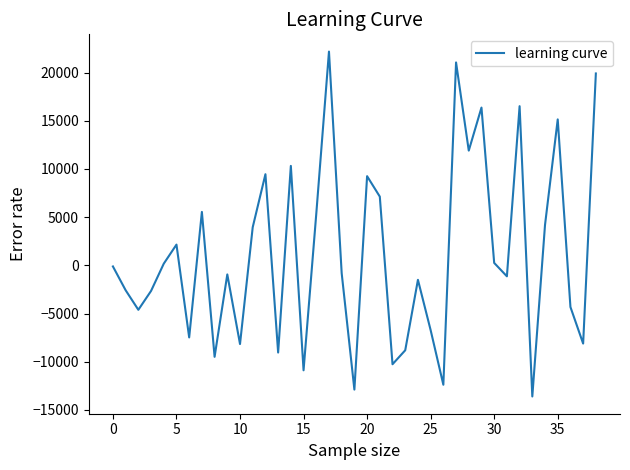

What is the greatest value displayed?

22171.0